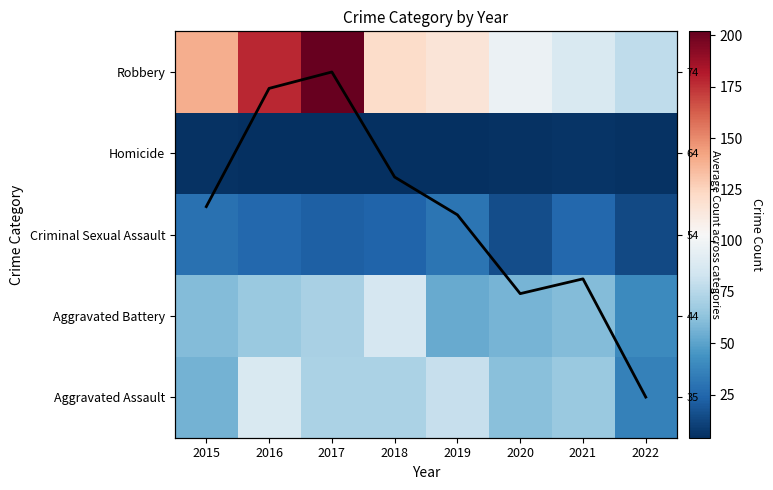

At which label is Criminal Sexual Assault closest to 22?

2017